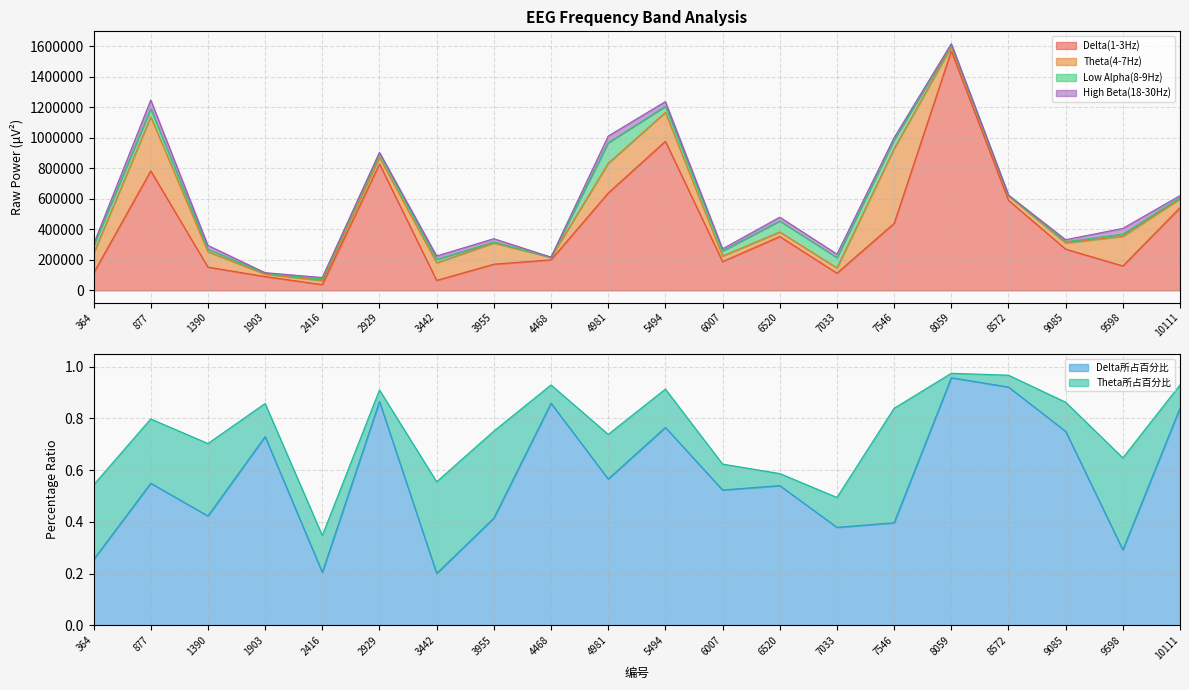

How many interior local peaks does the Delta所占百分比 series have?

7